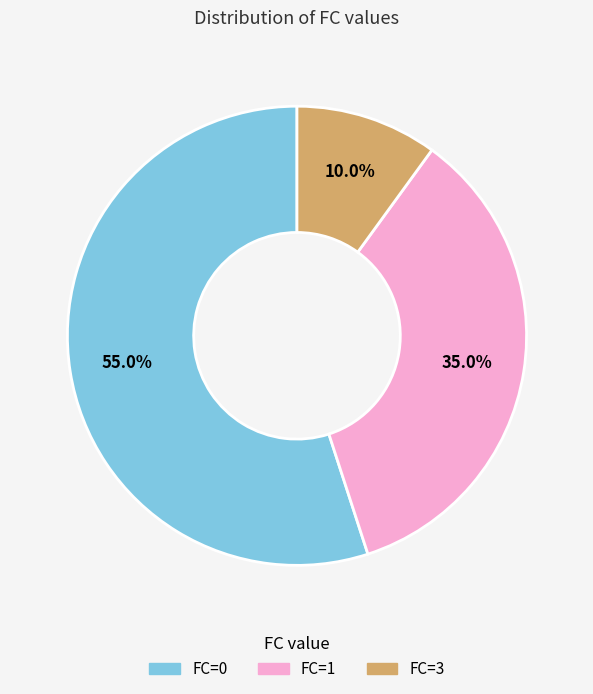

Is there any slice that represents more than half of the pie?

Yes